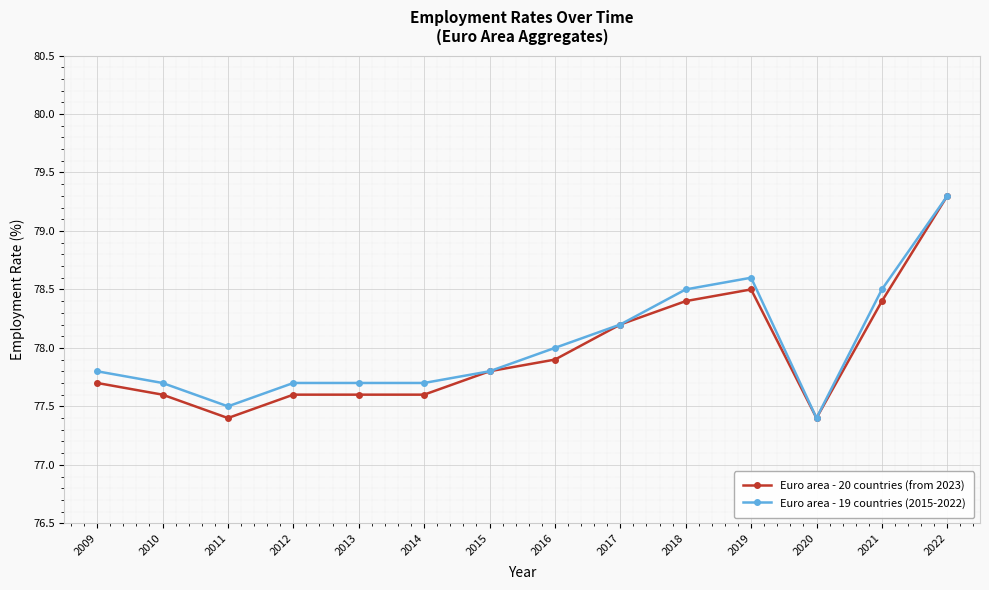

What is the value of the Euro area - 20 countries (from 2023) point at the 5th from the left?

77.6